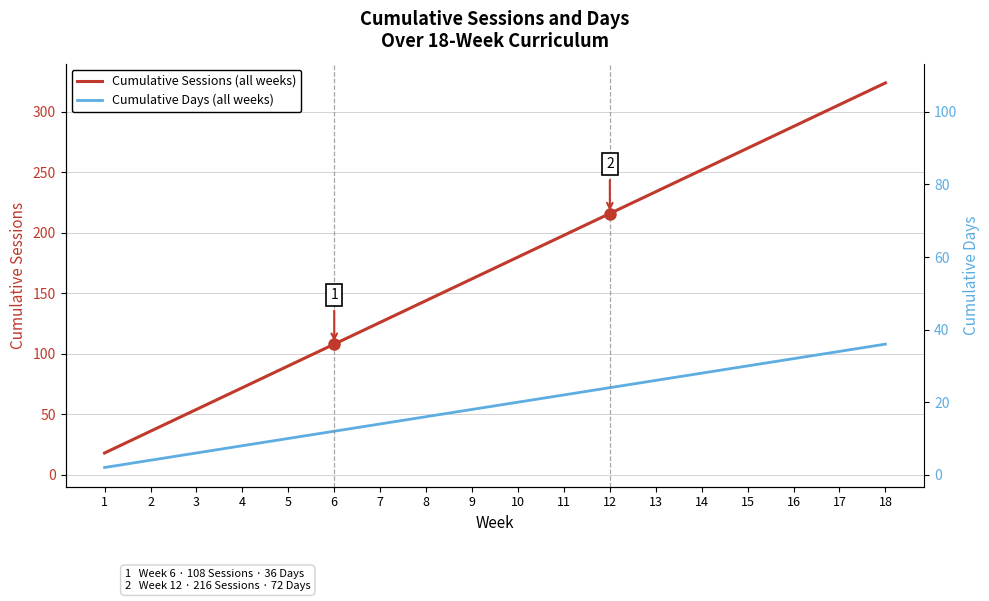

How many lines are shown in the chart?

2